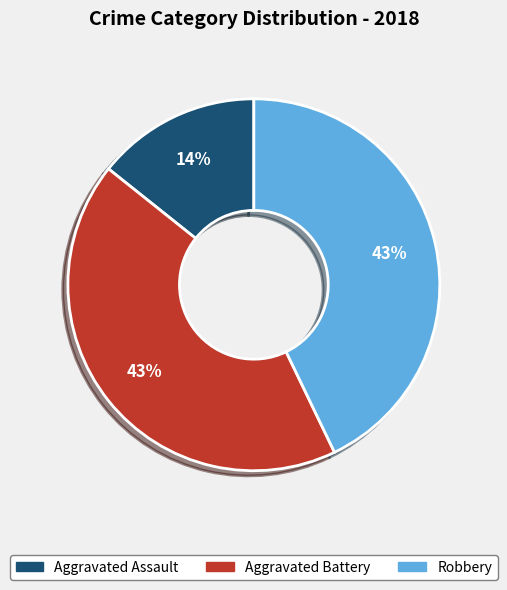

Is there any slice that represents more than half of the pie?

No